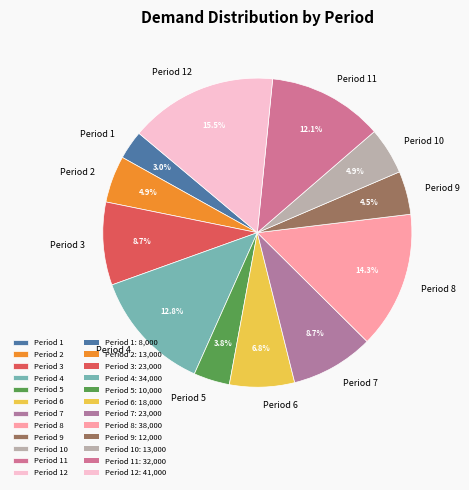

Which slice is the largest?

Period 12